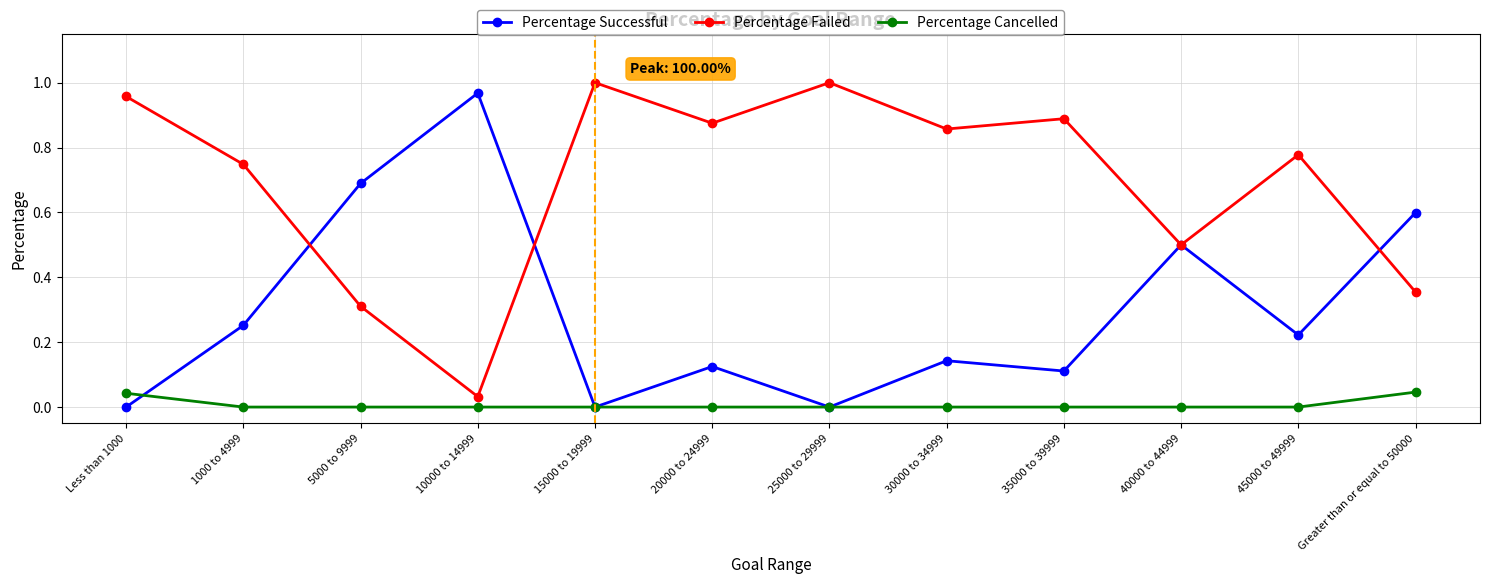

What is the label of the 8th point from the left?

30000 to 34999